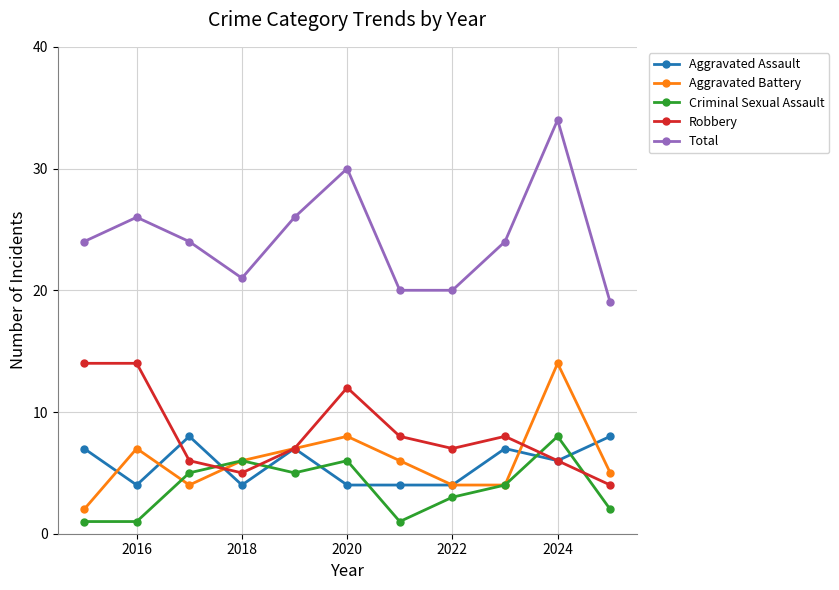

How many interior local peaks does the Aggravated Battery series have?

3